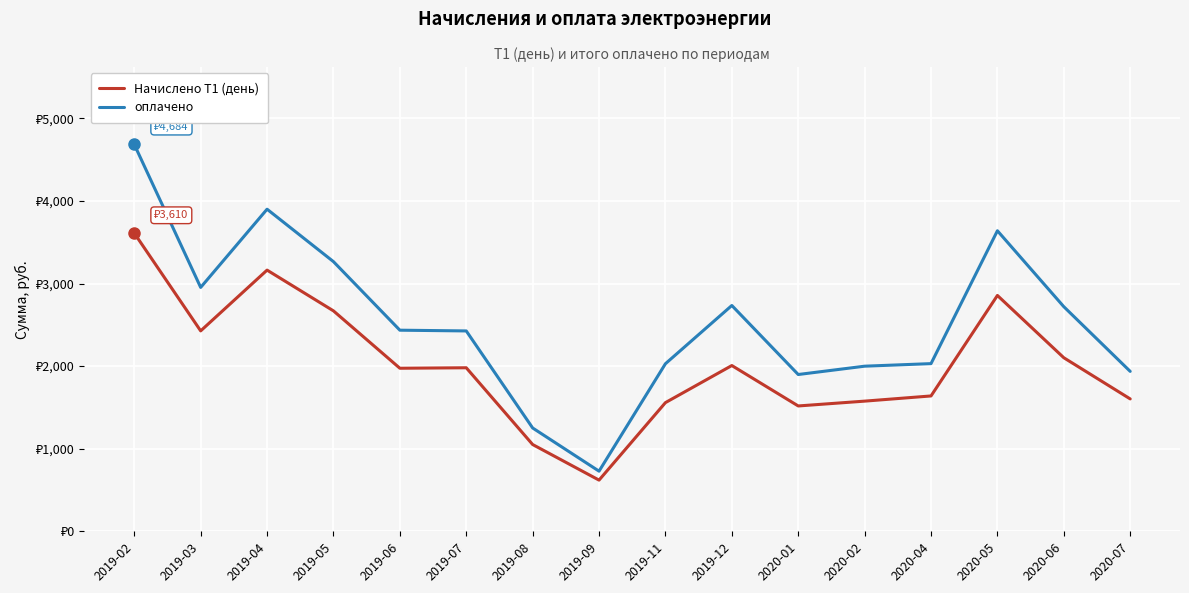

What is the label of the 10th point from the left?

2019-12